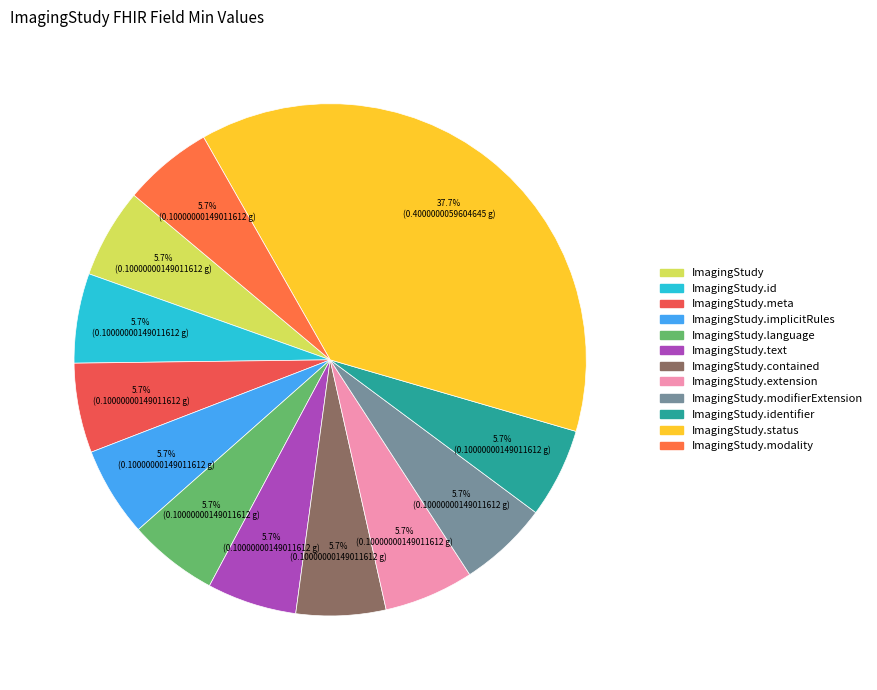

True or false: ImagingStudy.text accounts for 6% of the total.

False